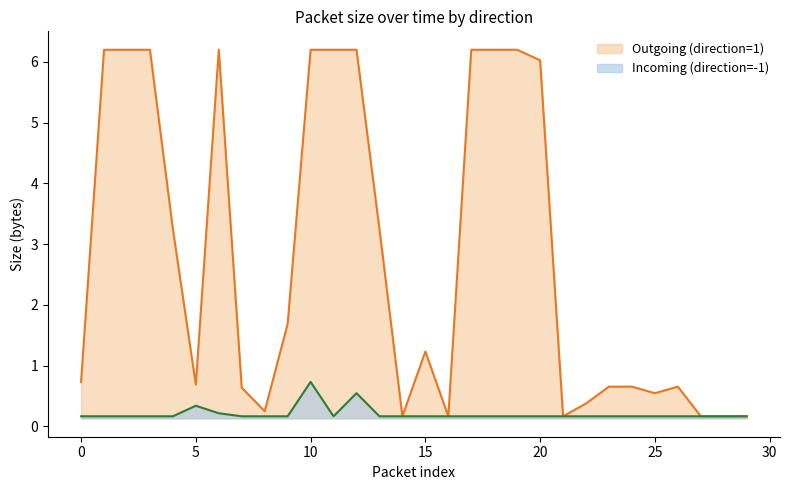

Between 26 and 29, which series saw the biggest shift?

Outgoing (direction=1)